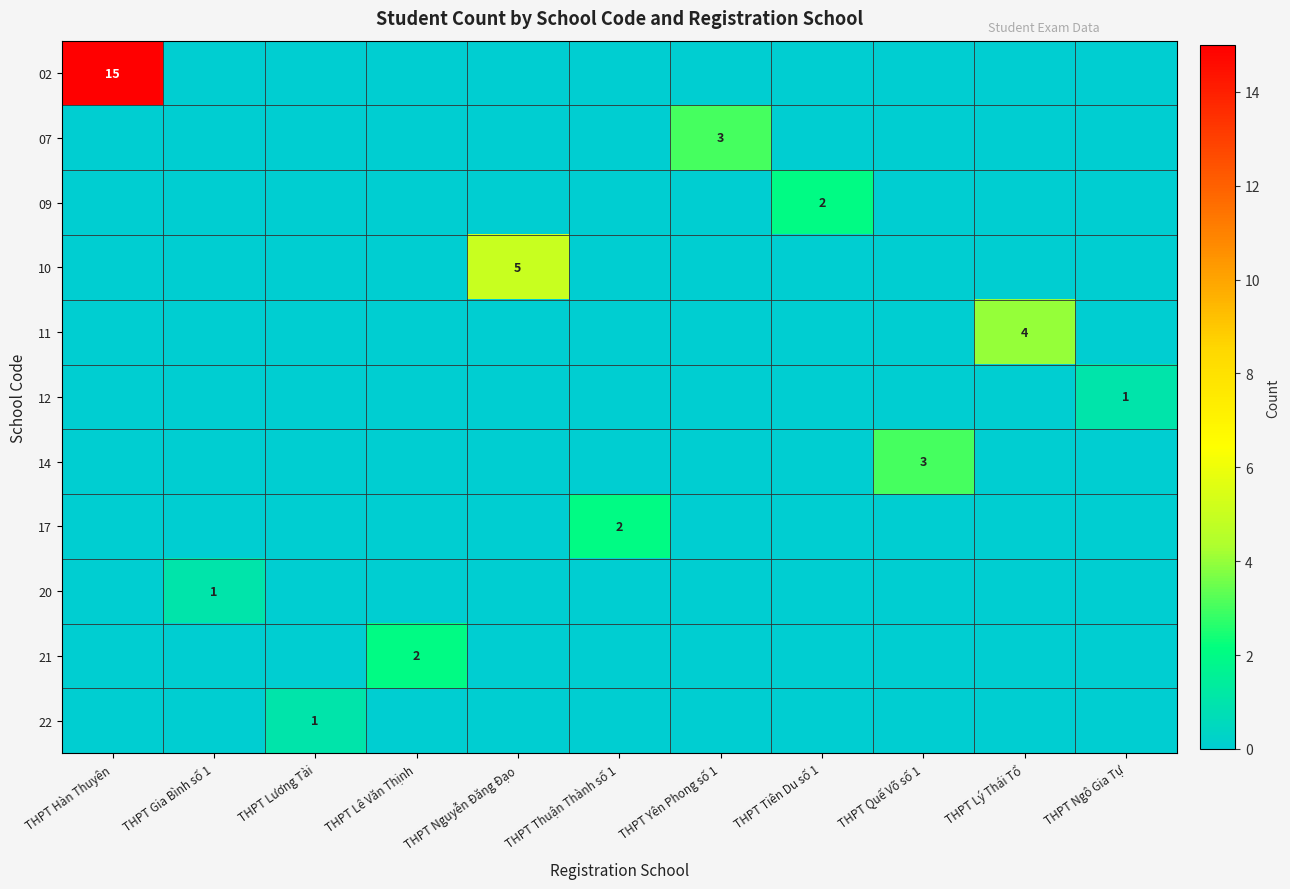

Is it true that 09 equals 2 at THPT Tiên Du số 1?

True